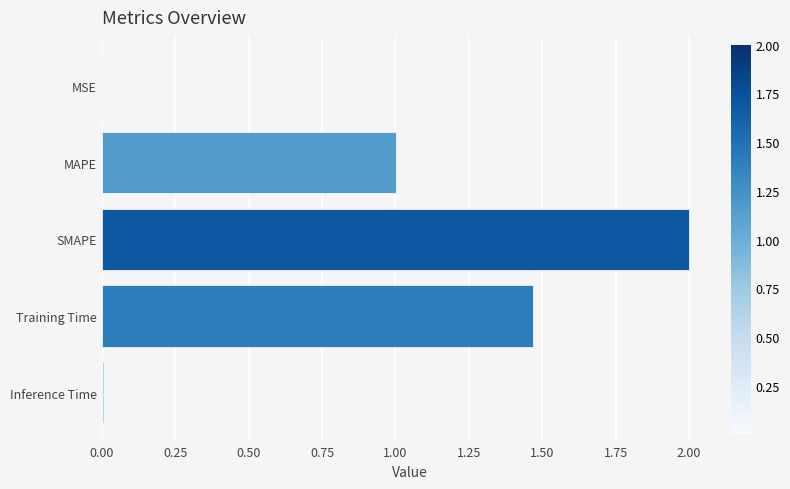

The chart shows a value of 1.0 at MAPE. True or false?

True